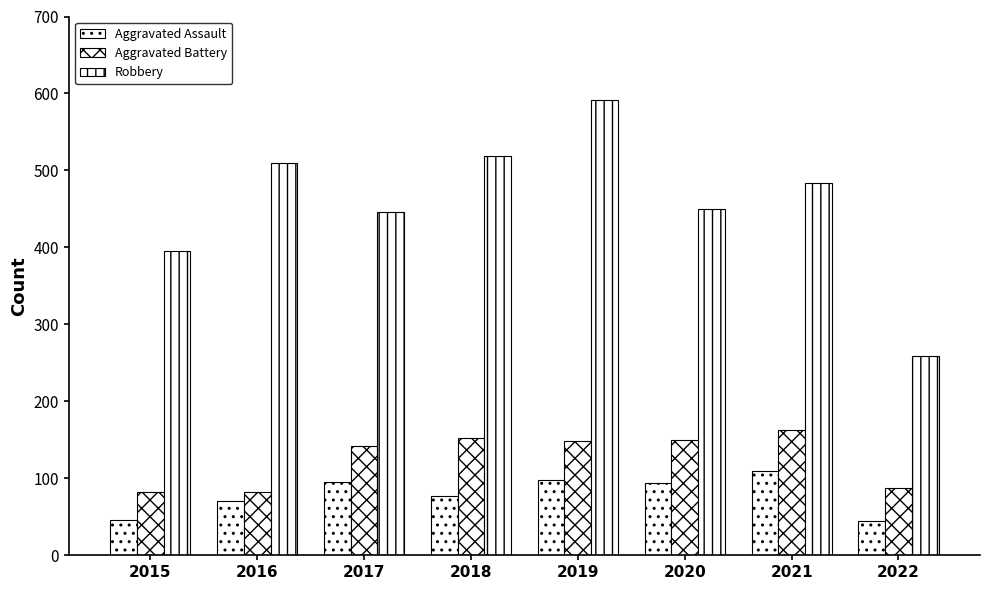

The value of Robbery at 2016 is 510. True or false?

True